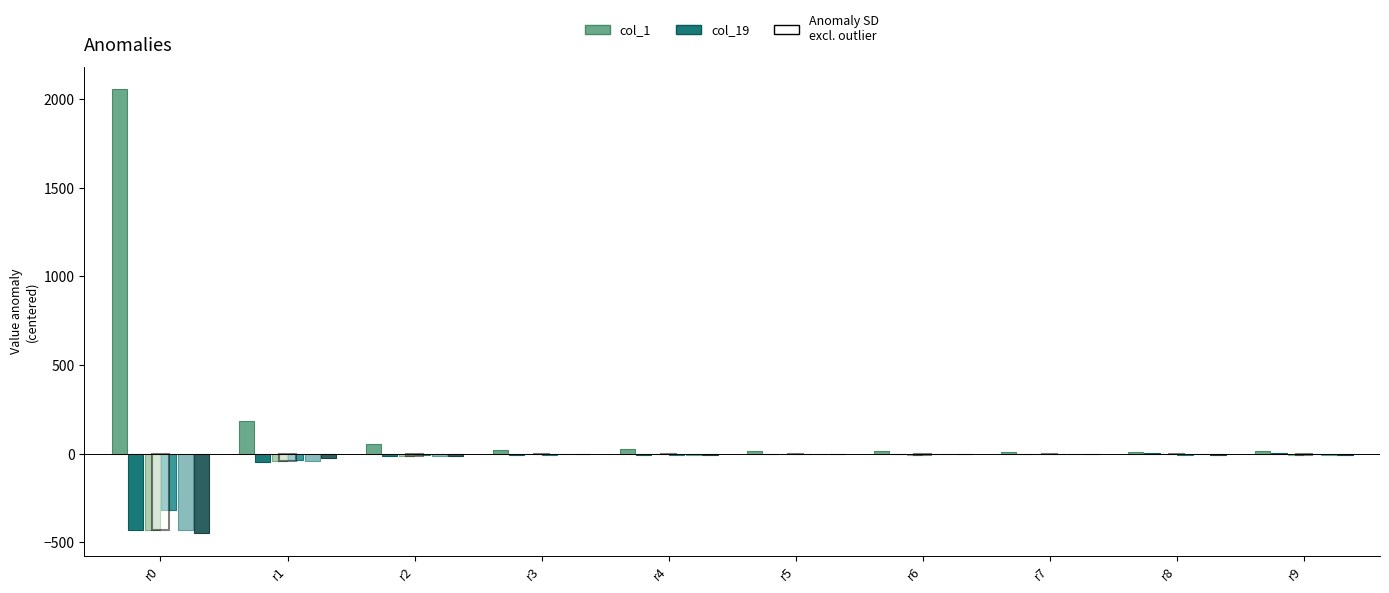

What is the greatest value displayed?

2055.7